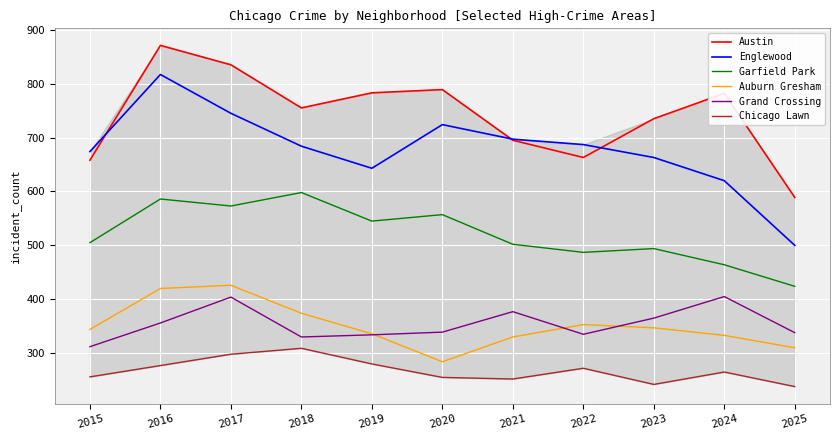

Reading right to left, extract all data points from this chart.

Austin: 589	782	735	663	695	789	783	755	835	871	658
Englewood: 500	620	663	687	697	724	643	684	745	817	674
Garfield Park: 424	464	494	487	502	557	545	598	573	586	505
Auburn Gresham: 310	333	347	353	330	284	336	374	426	420	344
Grand Crossing: 338	405	365	335	377	339	334	330	404	356	312
Chicago Lawn: 238	265	242	272	252	255	280	309	298	277	256